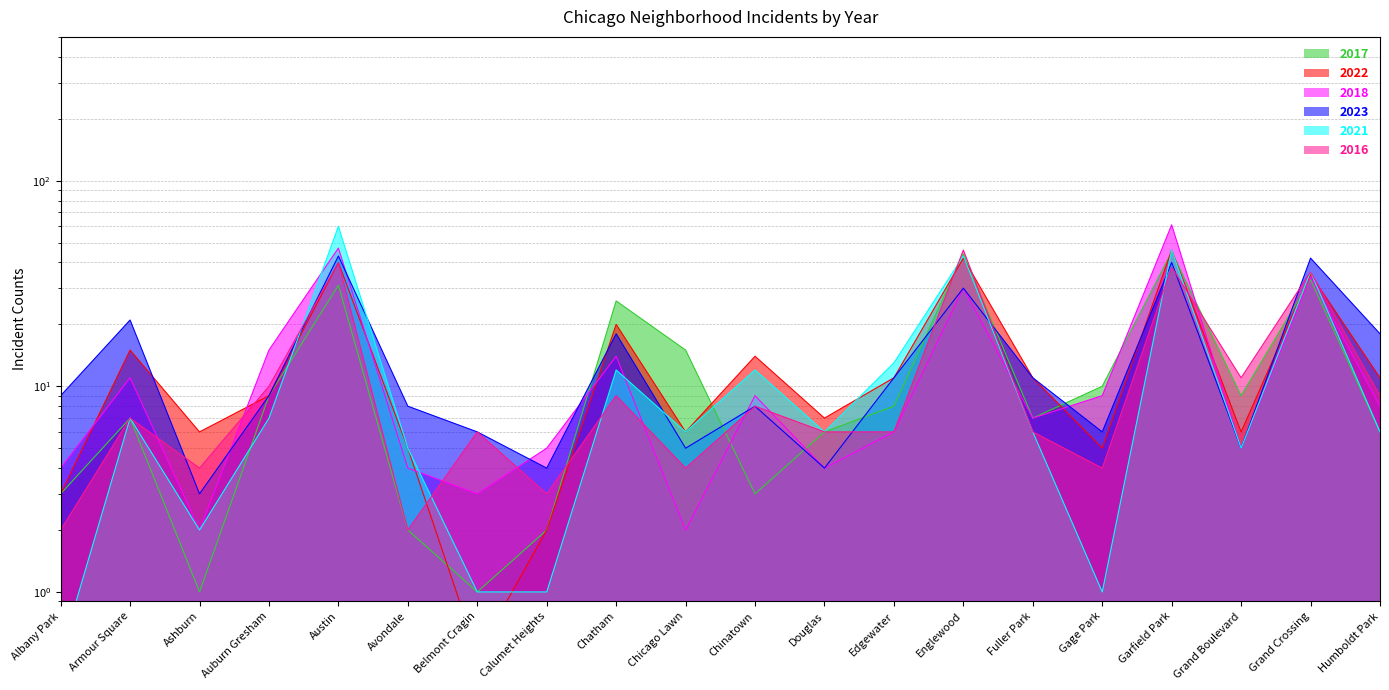

What position from the left is Grand Boulevard?

18